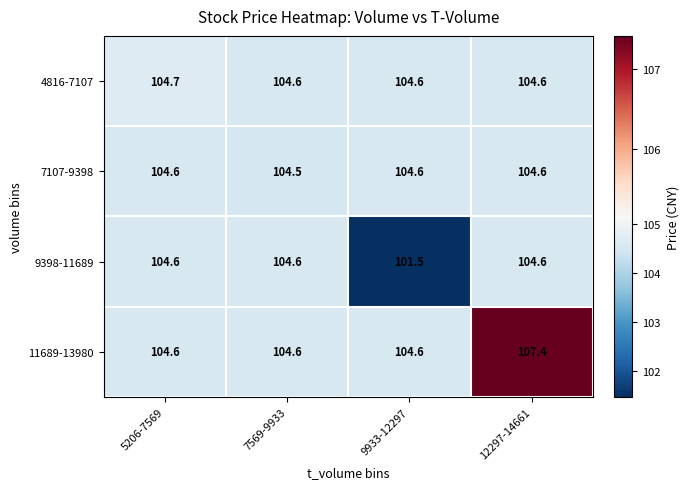

Reading right to left, transcribe all the data shown in this chart.

4816-7107: 104.6	104.6	104.6	104.7
7107-9398: 104.6	104.6	104.5	104.6
9398-11689: 104.6	101.5	104.6	104.6
11689-13980: 107.4	104.6	104.6	104.6